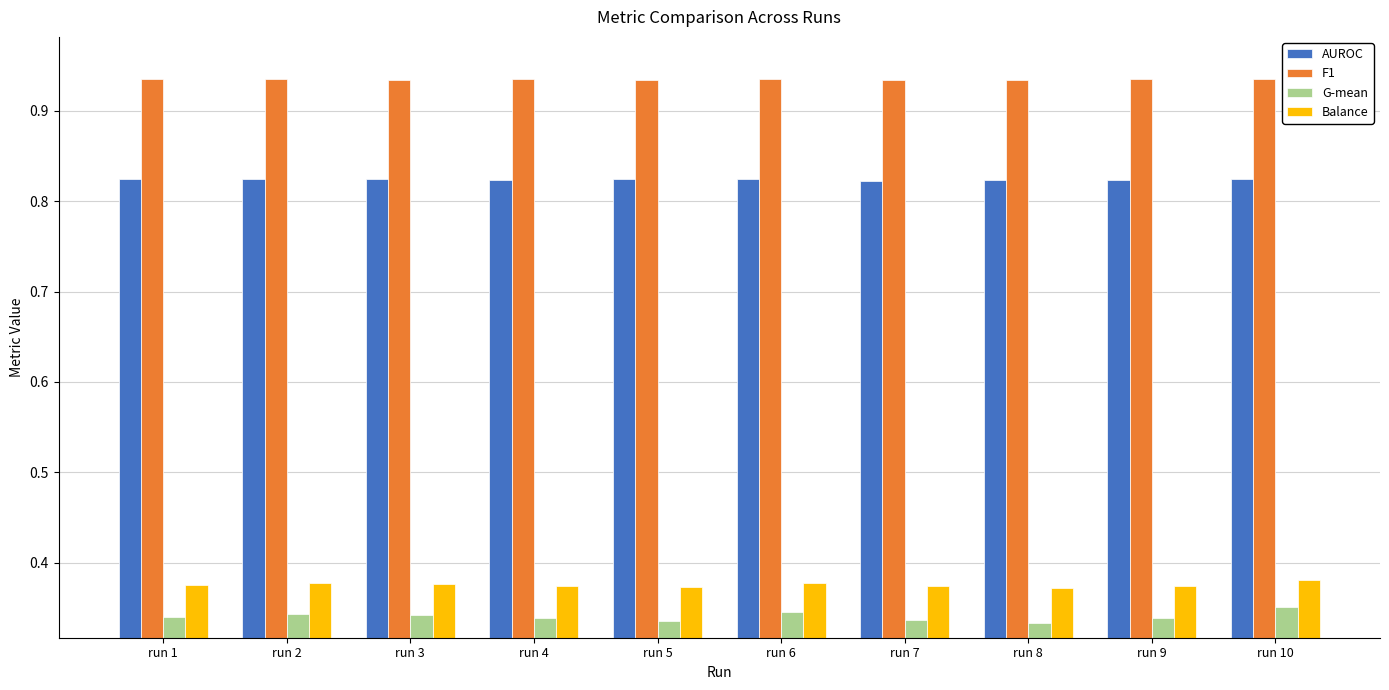

True or false: Balance has a value of 0.6 at run 1.

False